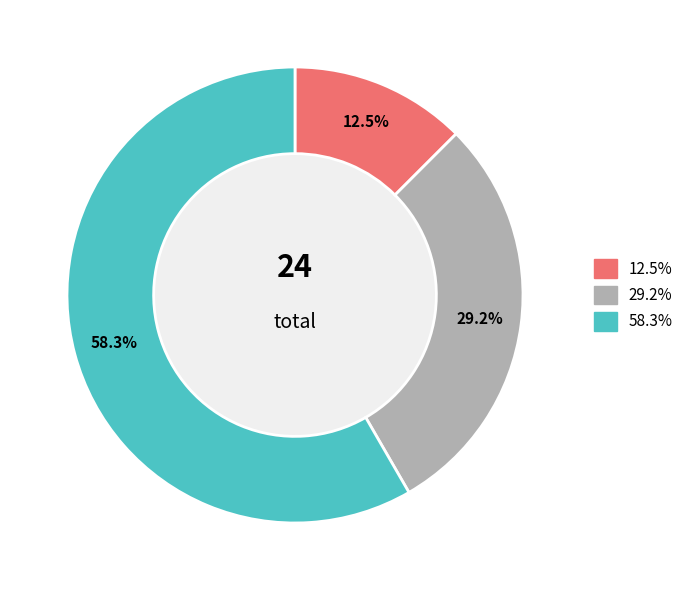

Is there any slice that represents more than half of the pie?

Yes